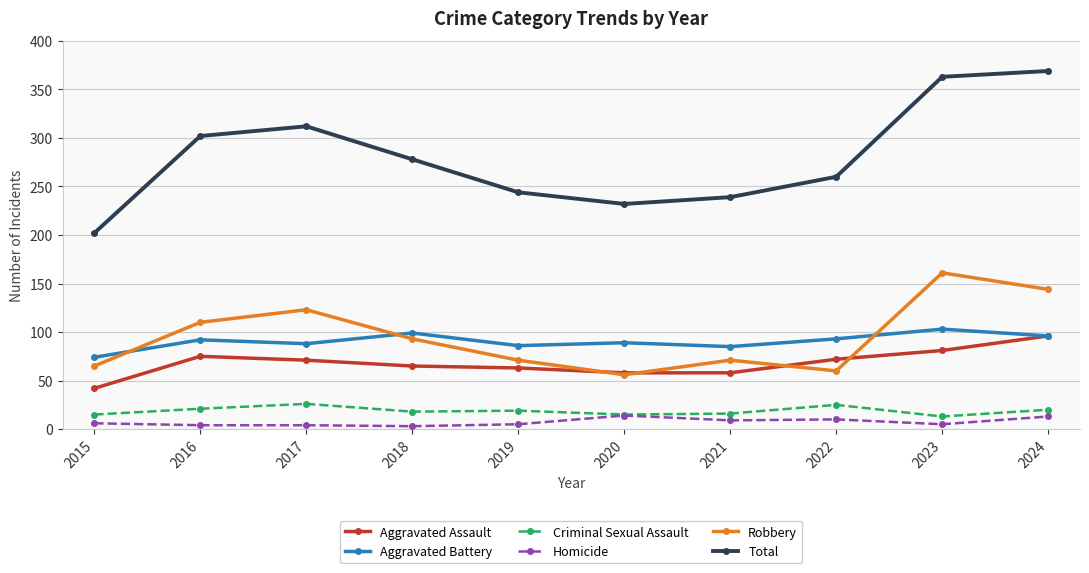

Is this an area chart (filled region under the line)?

No